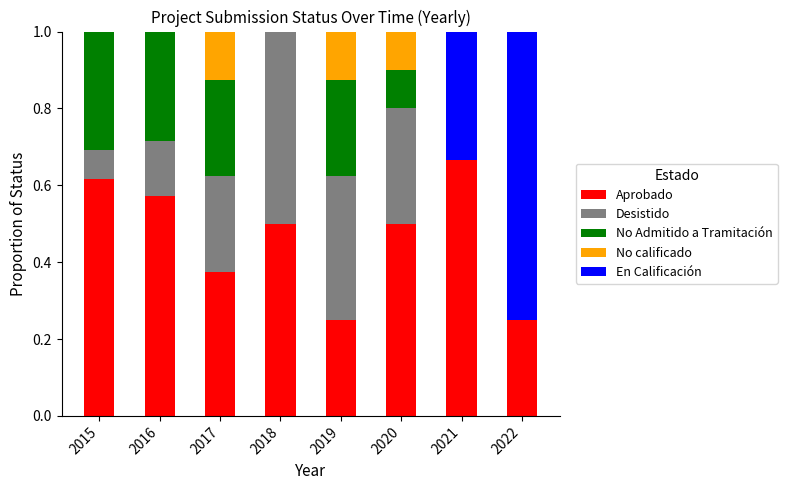

The Aprobado series shows 0.7 at 2020. True or false?

False